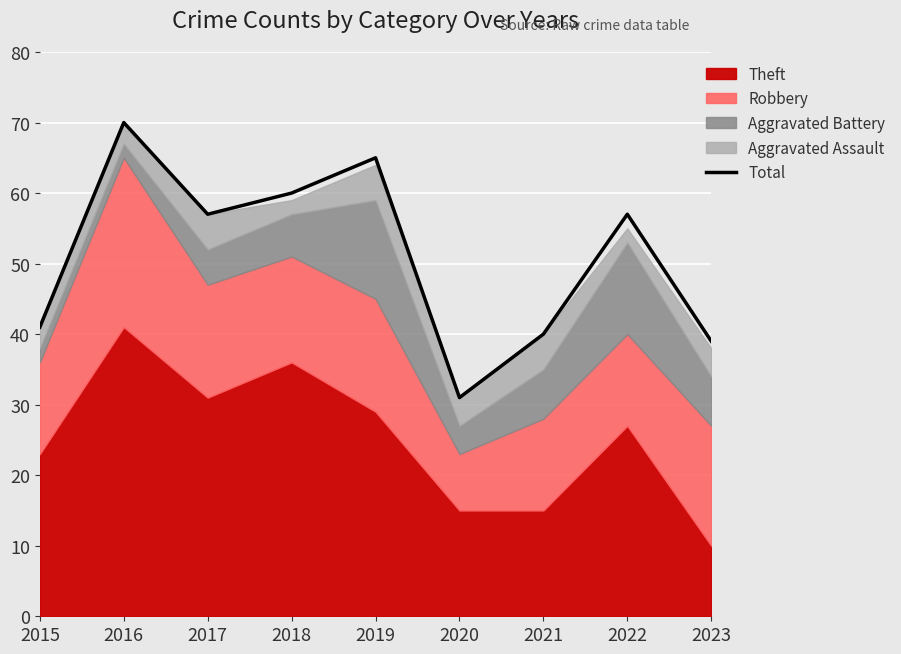

True or false: the data shows 65 at 2019.

True